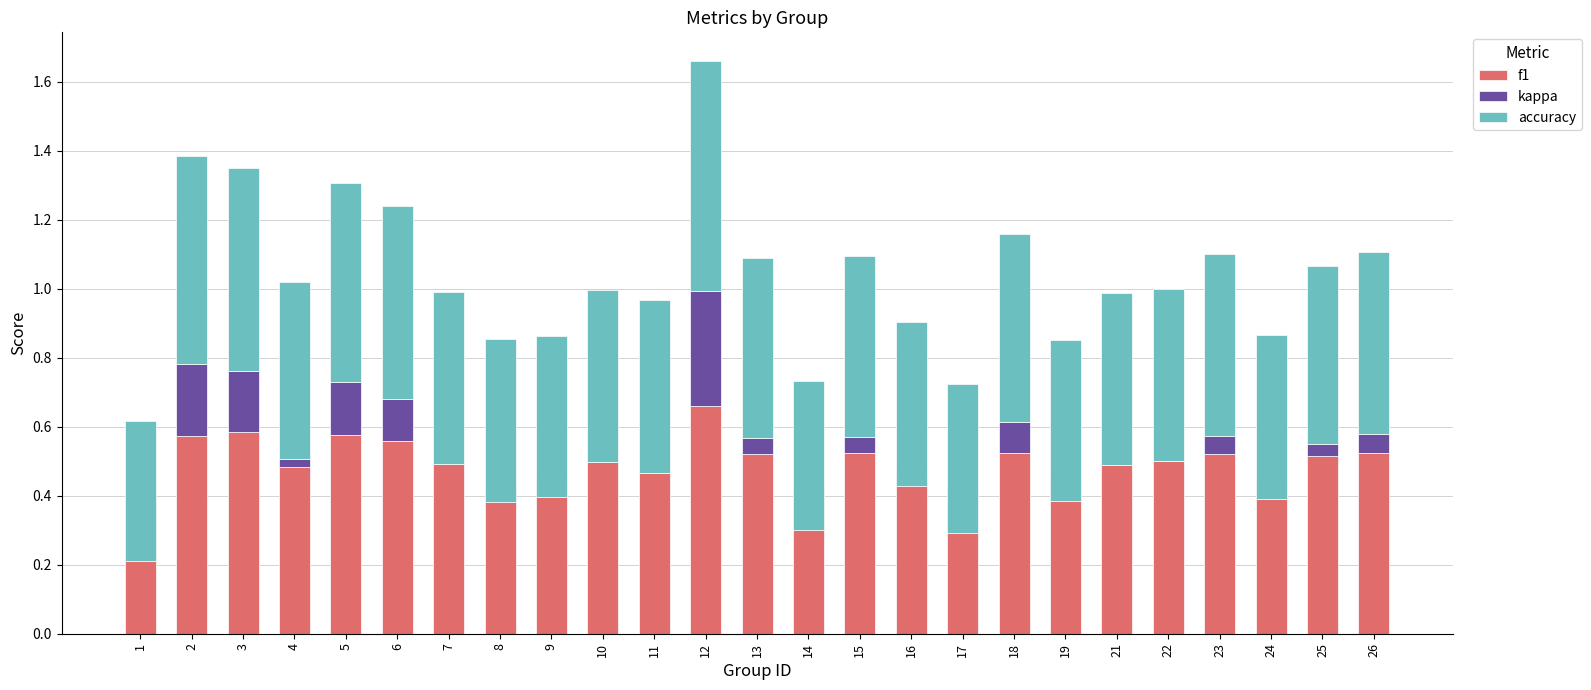

Which label corresponds to the largest value in the chart?

12